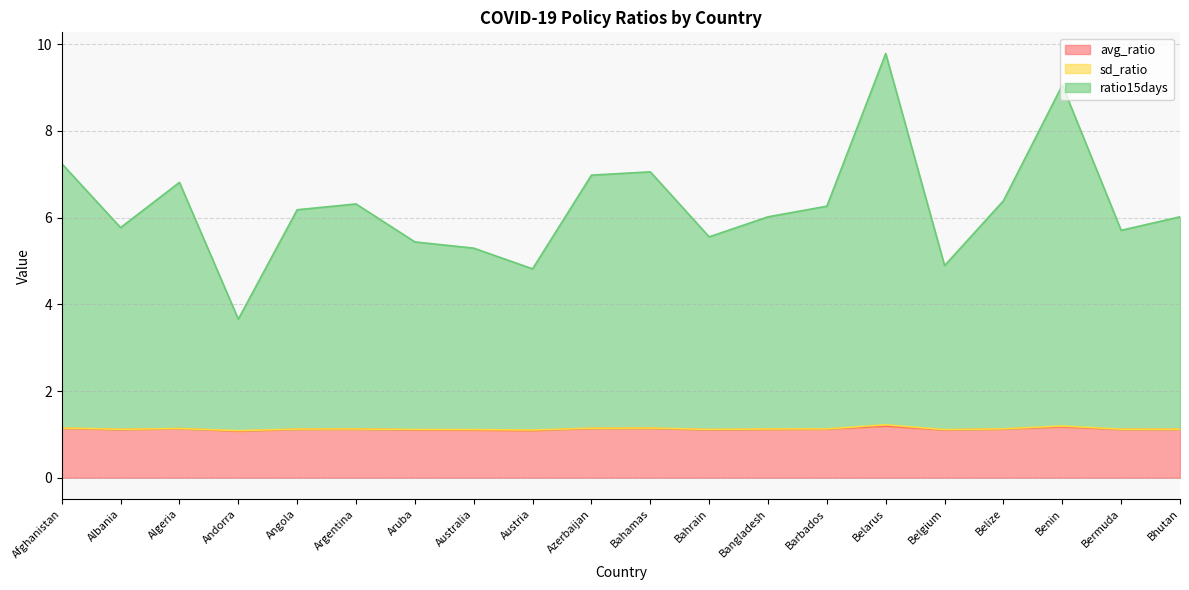

The ratio15days series shows 5.8 at Albania. True or false?

True